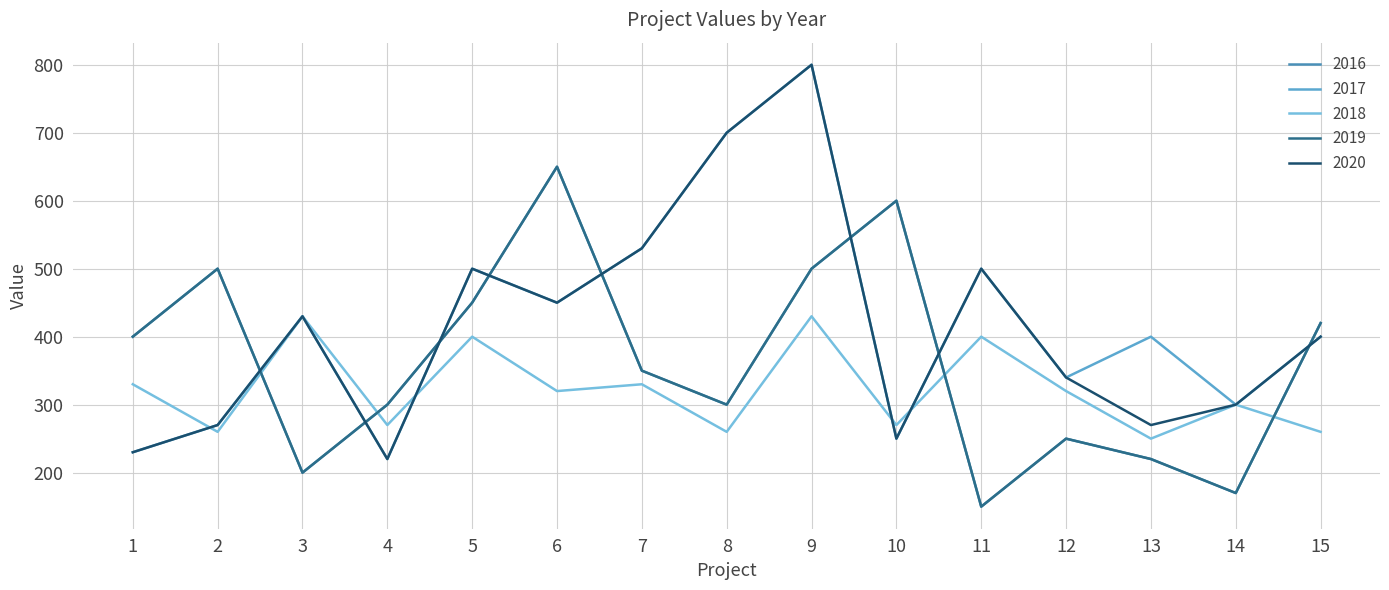

Does the chart have visible grid lines?

Yes